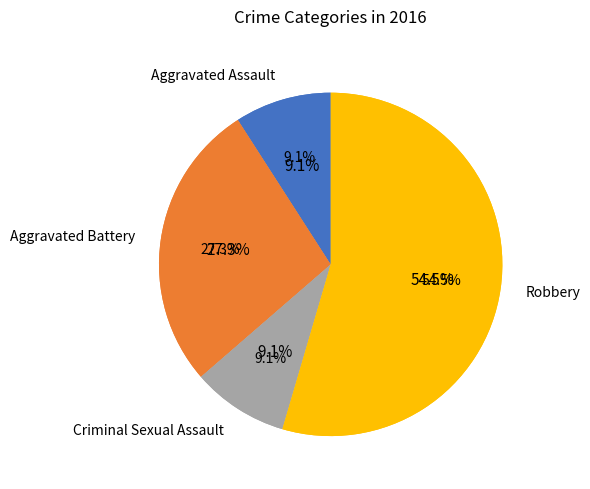

Which slice represents more than half of the pie?

Robbery